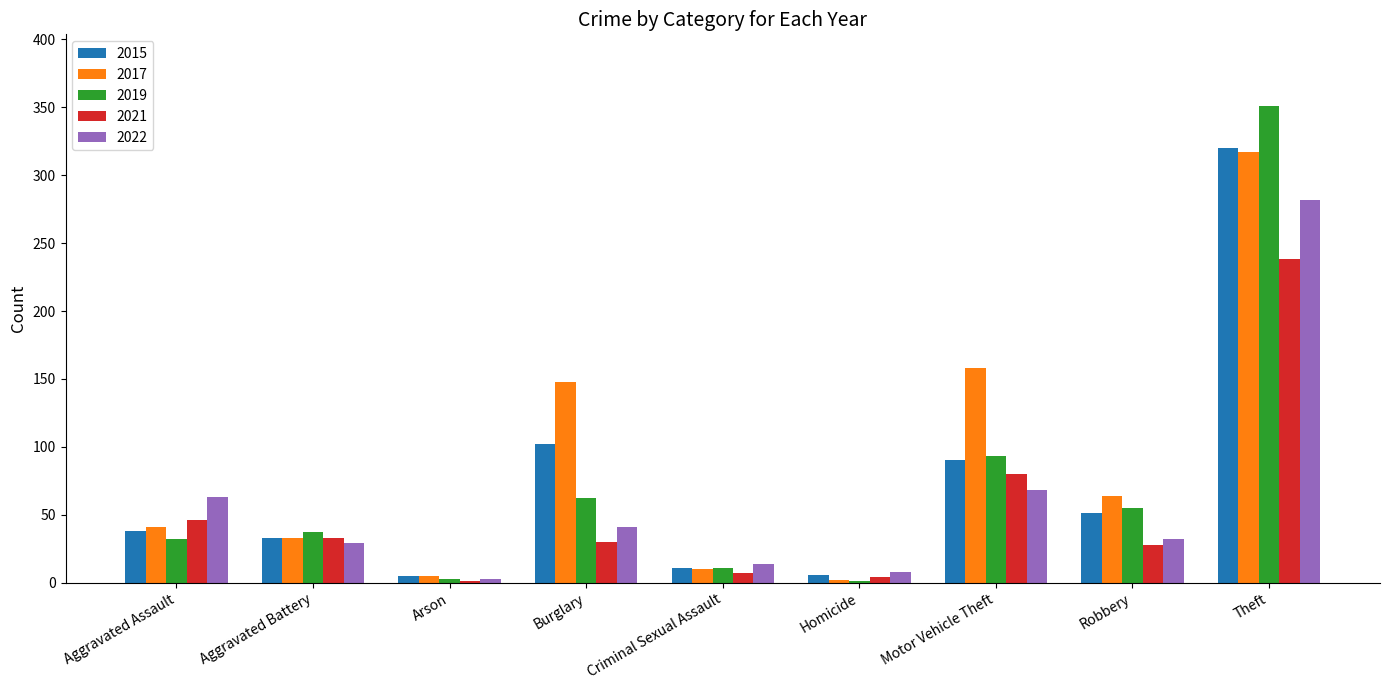

The 2015 series shows 320 at Theft. True or false?

True